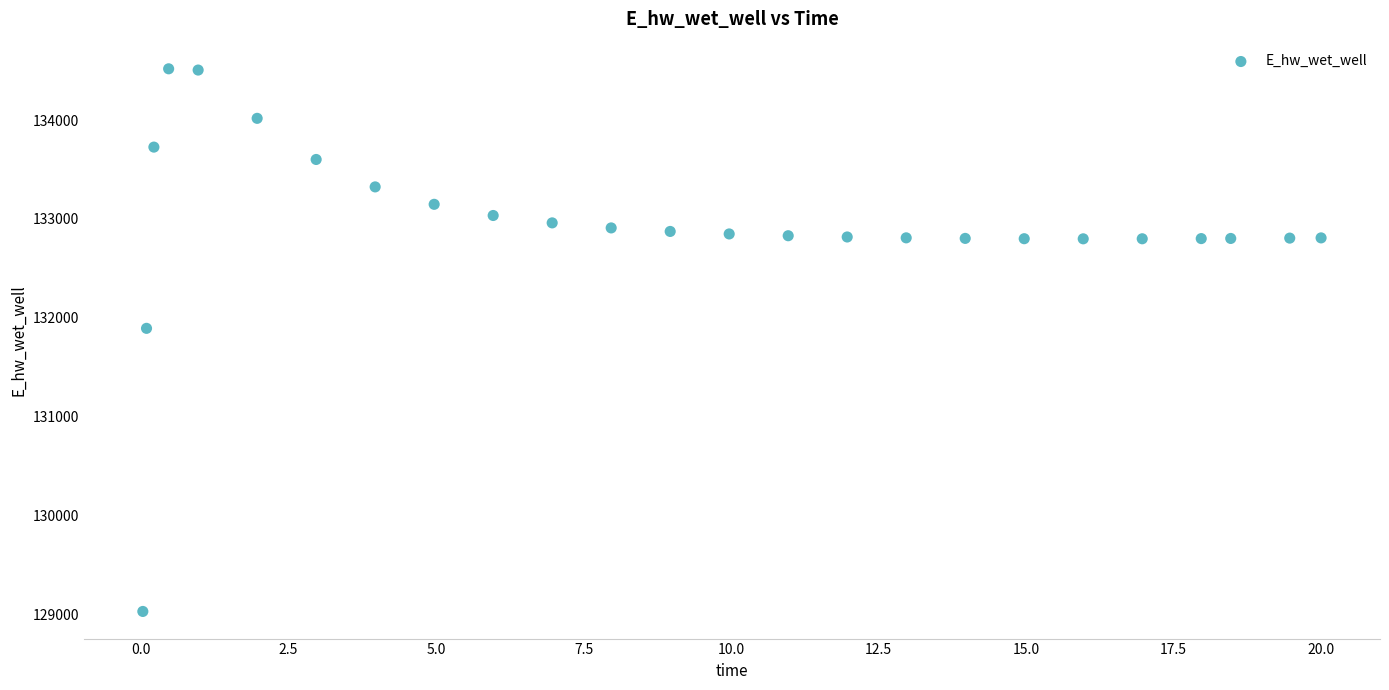

What is the range of X values (max minus min)?

20.0